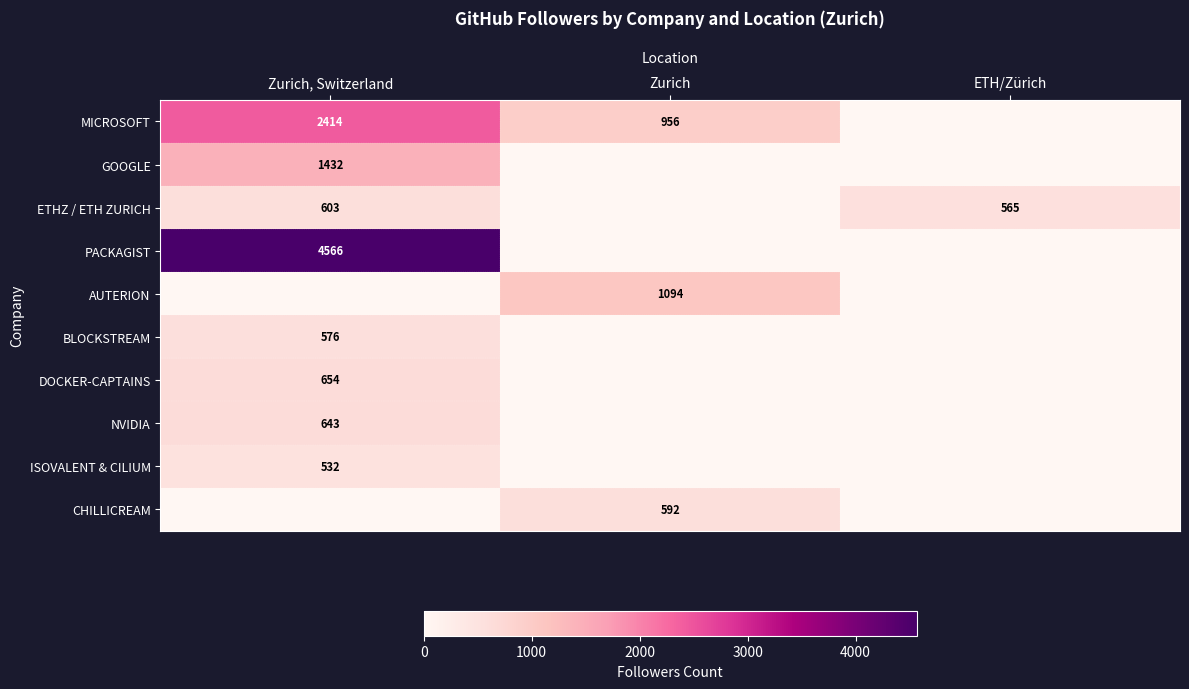

The AUTERION series shows 521 at Zurich. True or false?

False